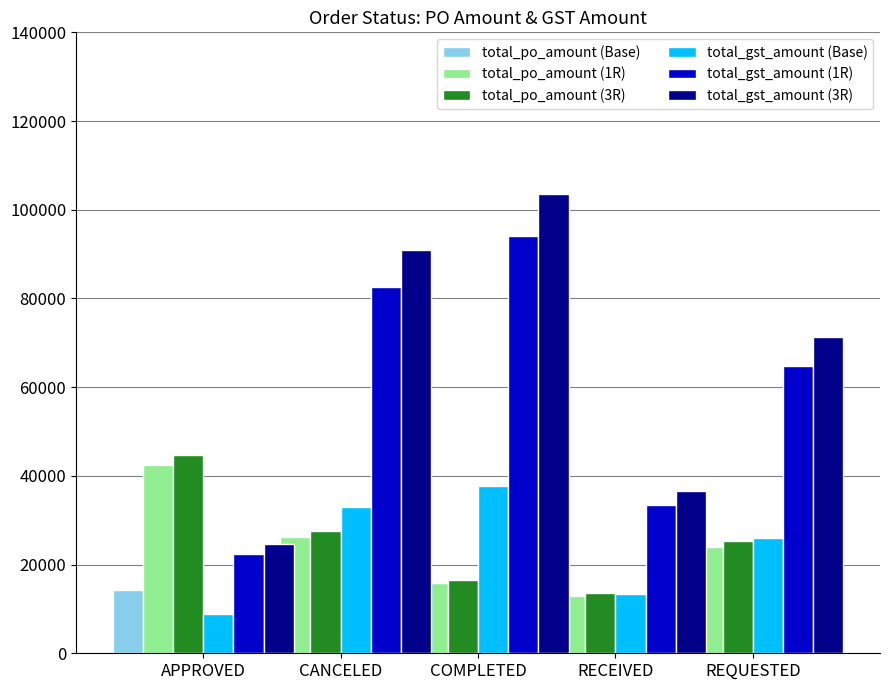

How many groups of bars are there?

5